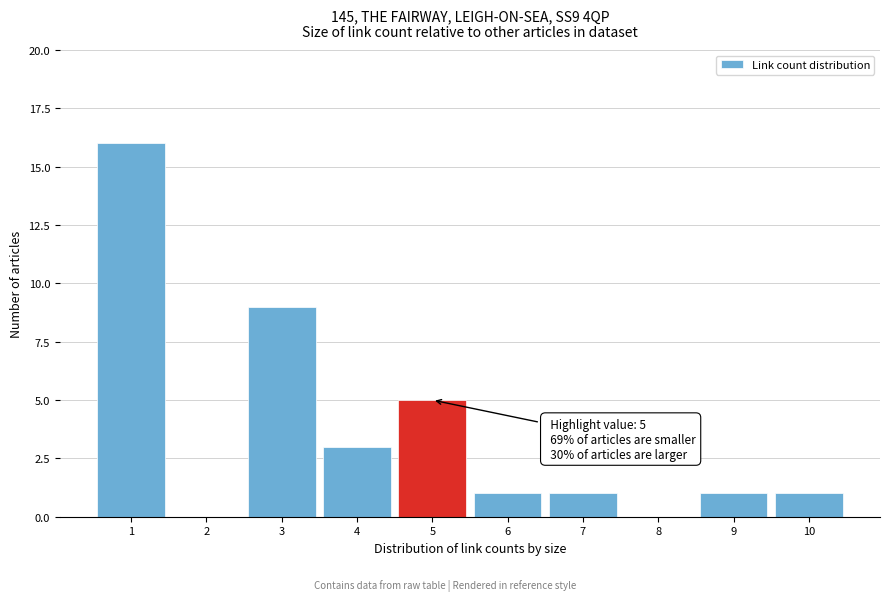

Reading left to right, transcribe all the data shown in this chart.

1=16	2=0	3=9	4=3	5=5	6=1	7=1	8=0	9=1	10=1